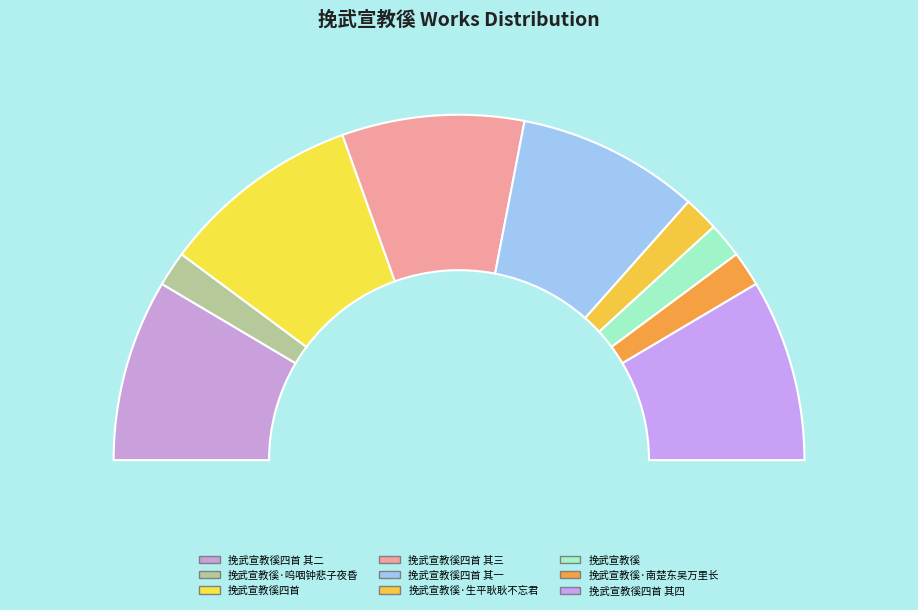

Is there any slice that represents more than half of the pie?

No